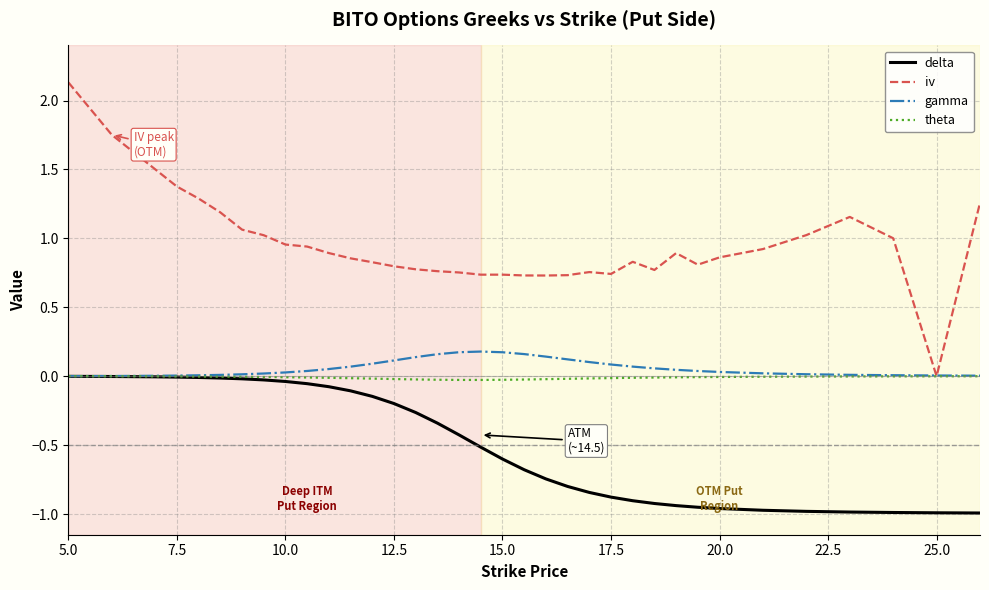

Which series has the largest total across all categories?

iv